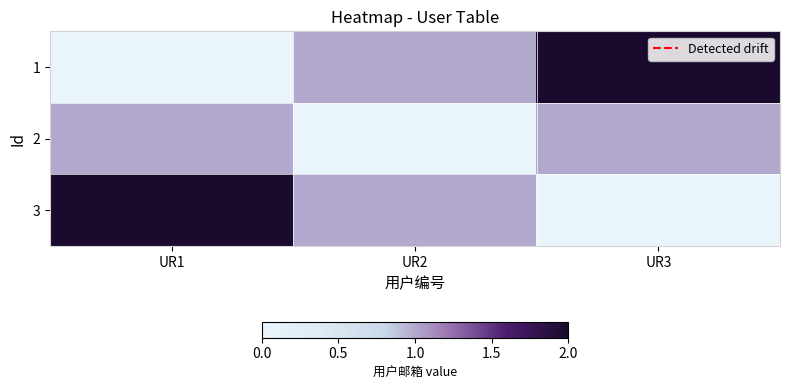

Count the number of categories in the chart.

3